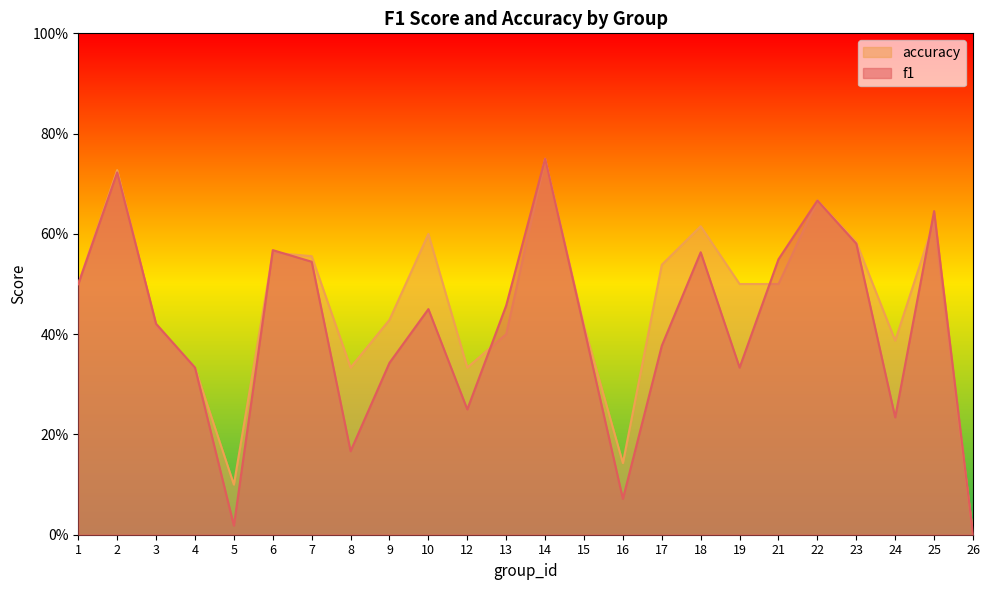

In f1, how many points are higher than both neighbors (excluding endpoints)?

7